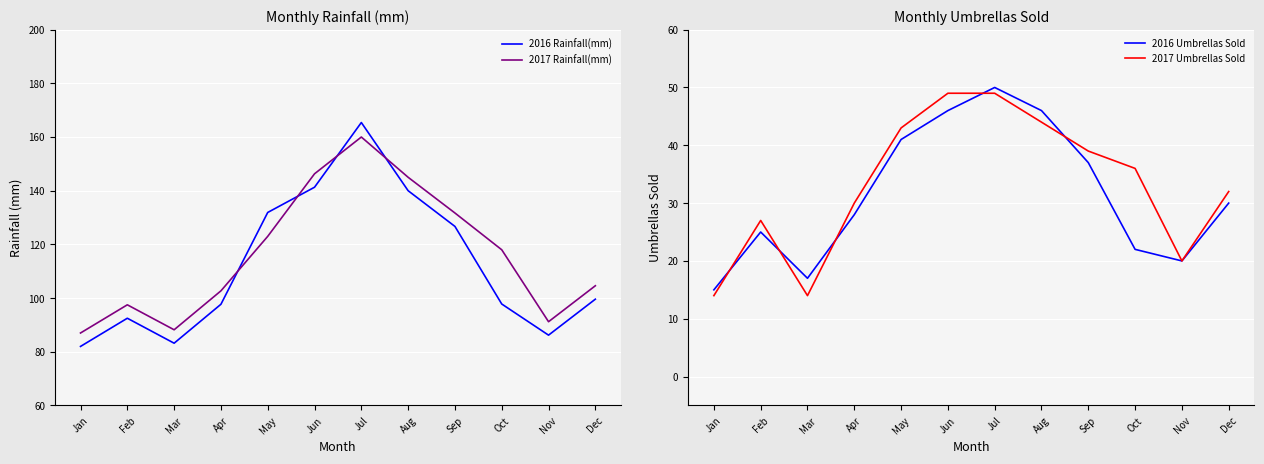

At which label is 2017 Rainfall(mm) closest to 123?

May